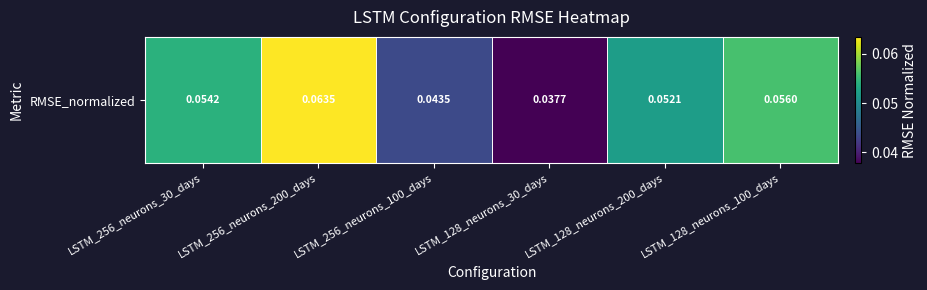

The chart shows a value of 0.0 at LSTM_128_neurons_30_days. True or false?

True